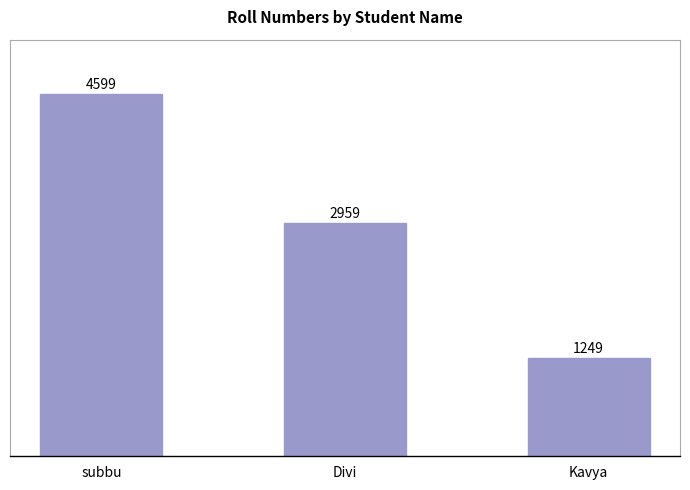

Where does the data first go above 2959?

subbu